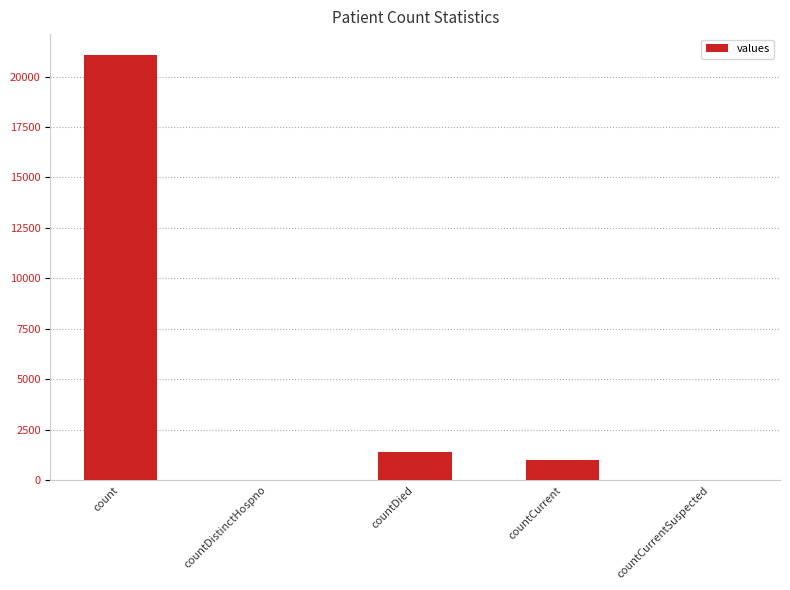

What is the sum of all values?

23461